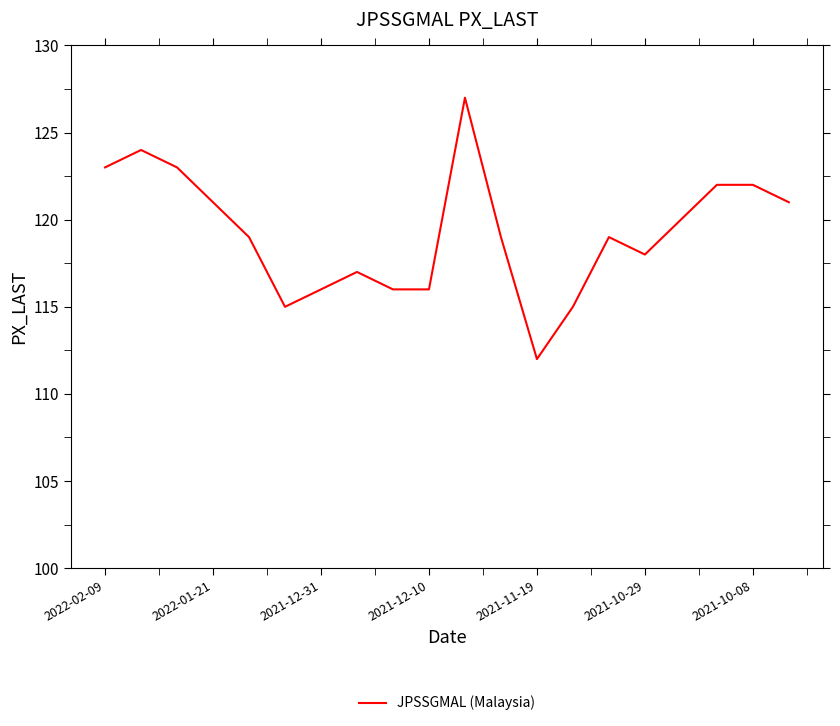

What is the minimum value shown in the chart?

112